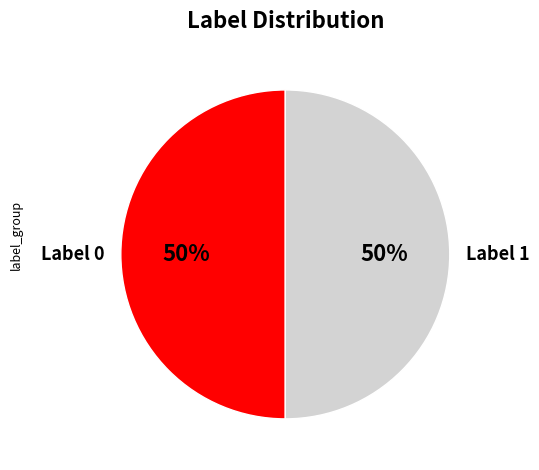

Approximately how many times larger is the value at Label 0 compared to Label 1?

1.0